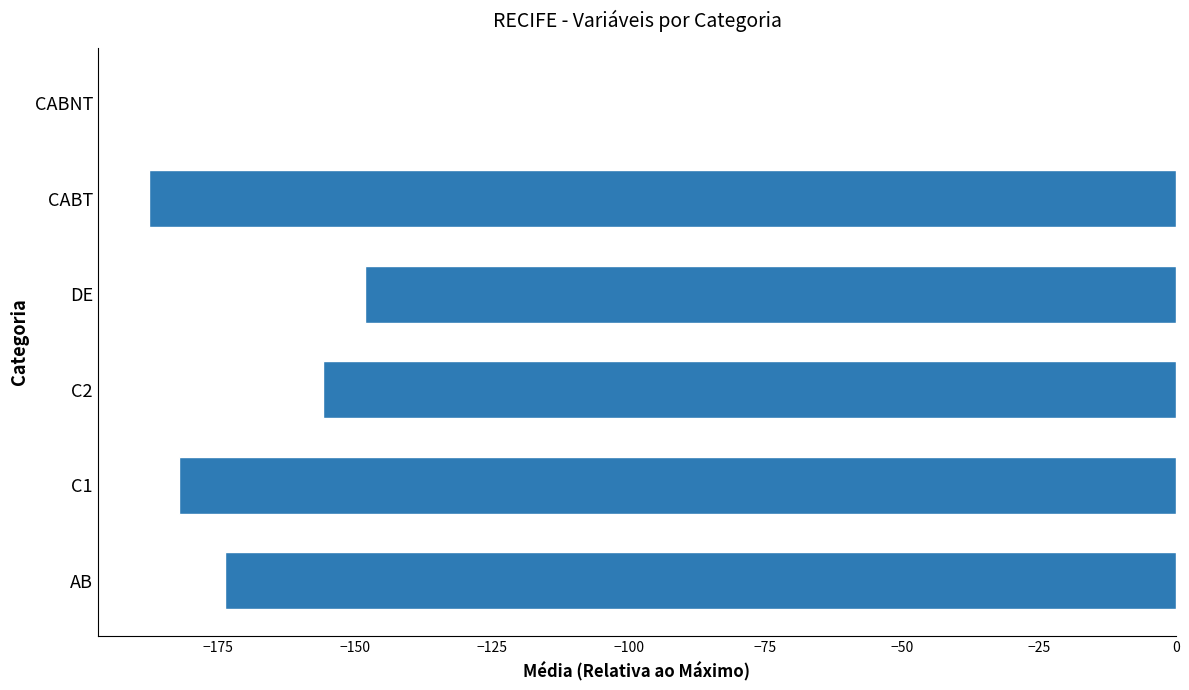

Reading bottom to top, what are all the values shown in this chart?

AB=-173.7	C1=-182.1	C2=-155.9	DE=-148.1	CABT=-187.5	CABNT=0.0